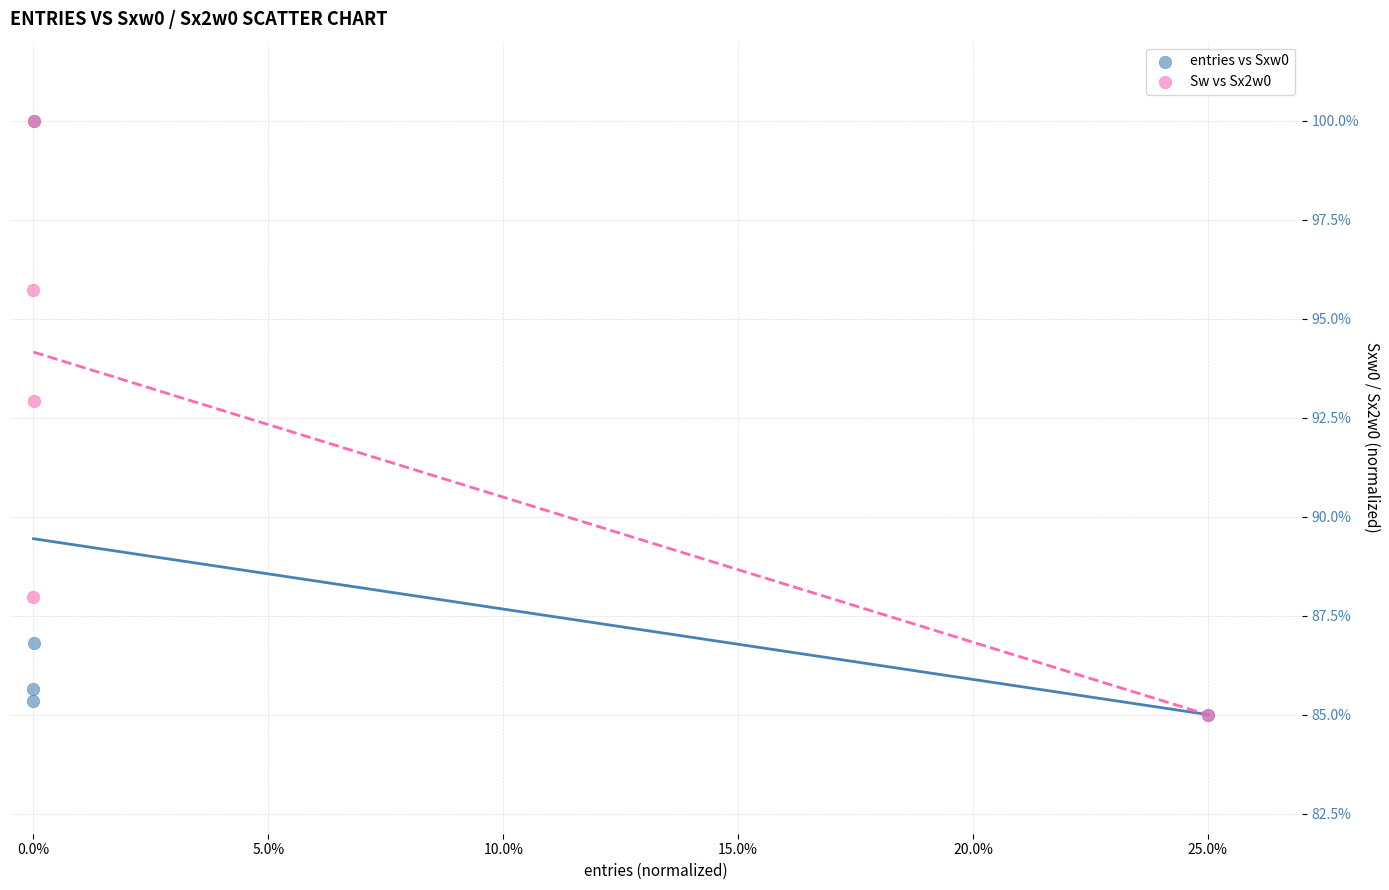

Across all series, what Y value is closest to 92?

92.9